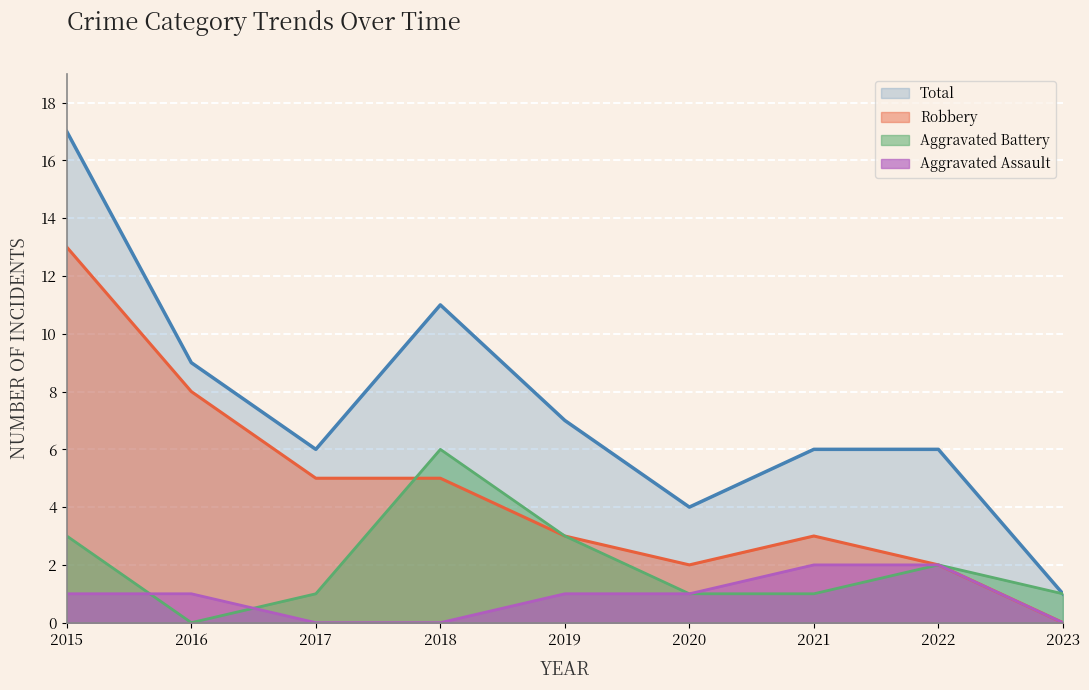

List the labels in order of Robbery value, largest first.

2015, 2016, 2017, 2018, 2019, 2021, 2020, 2022, 2023